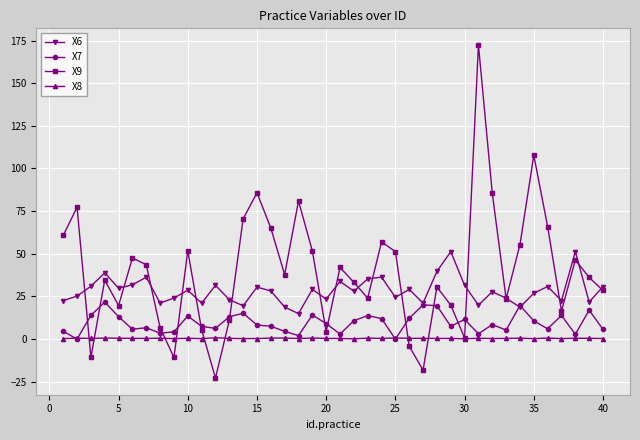

Rank the series by their maximum value, from lowest to highest.

X8, X7, X6, X9